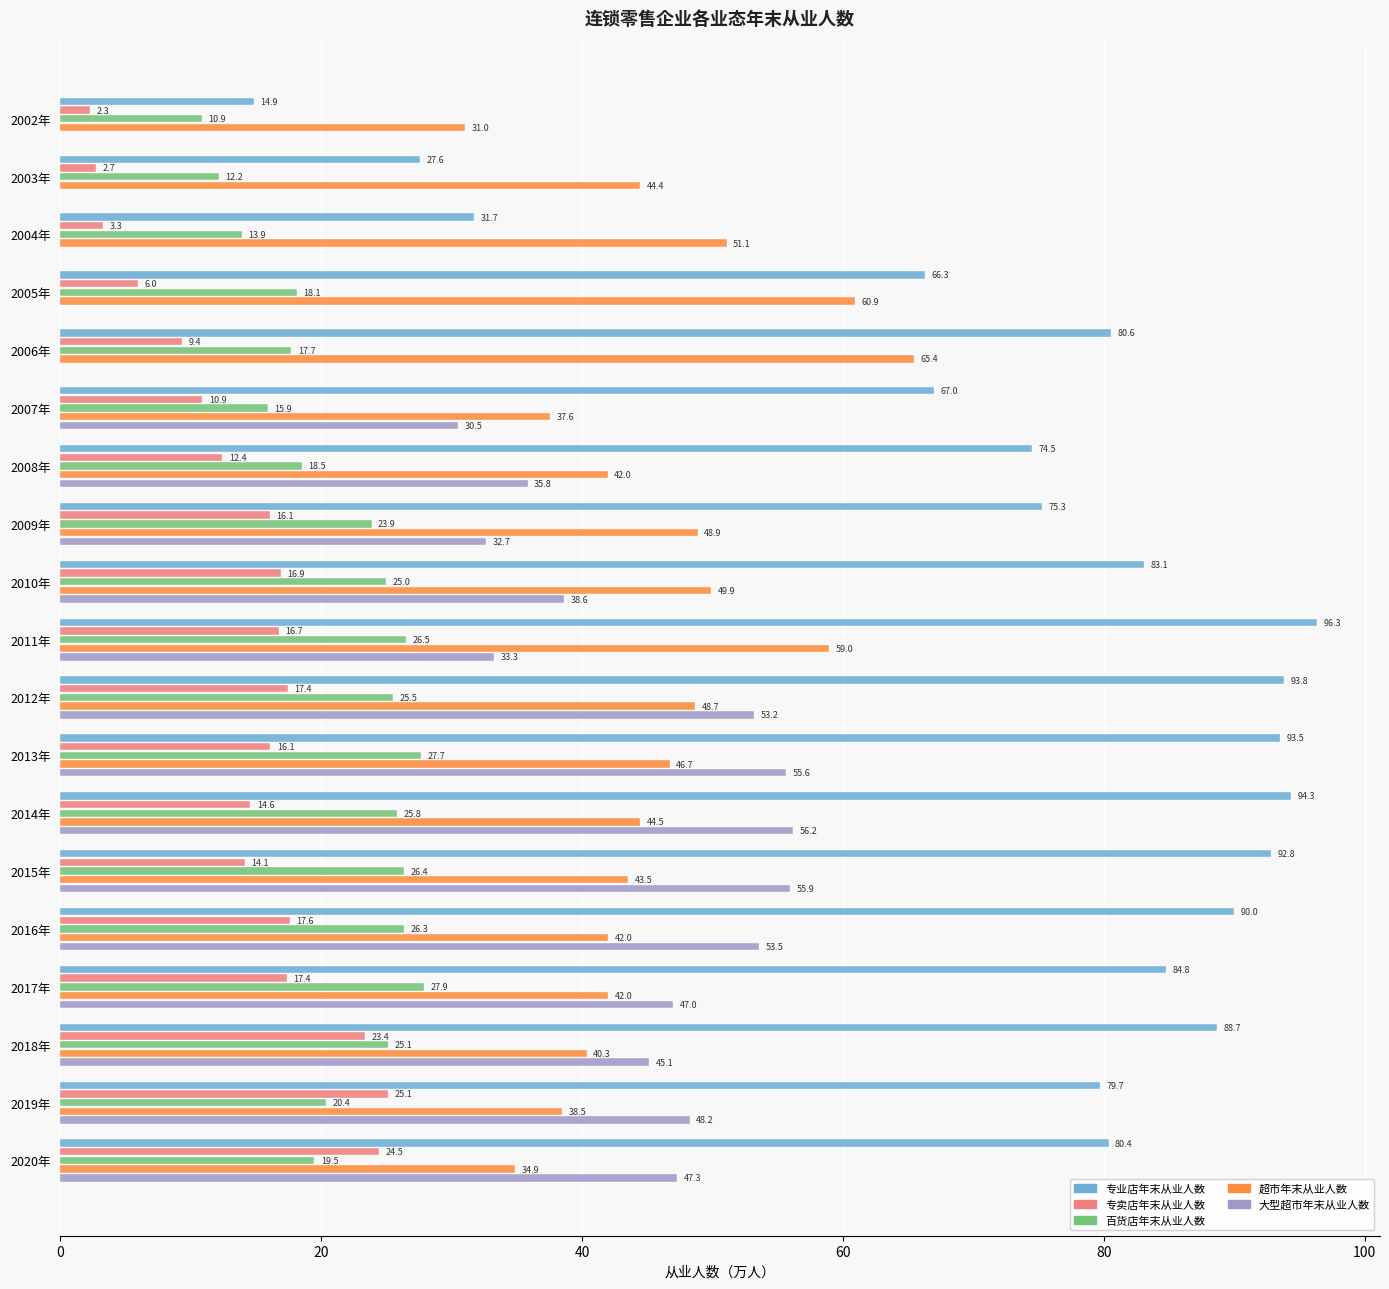

At which label is 专卖店年末从业人数 closest to 13?

2008年